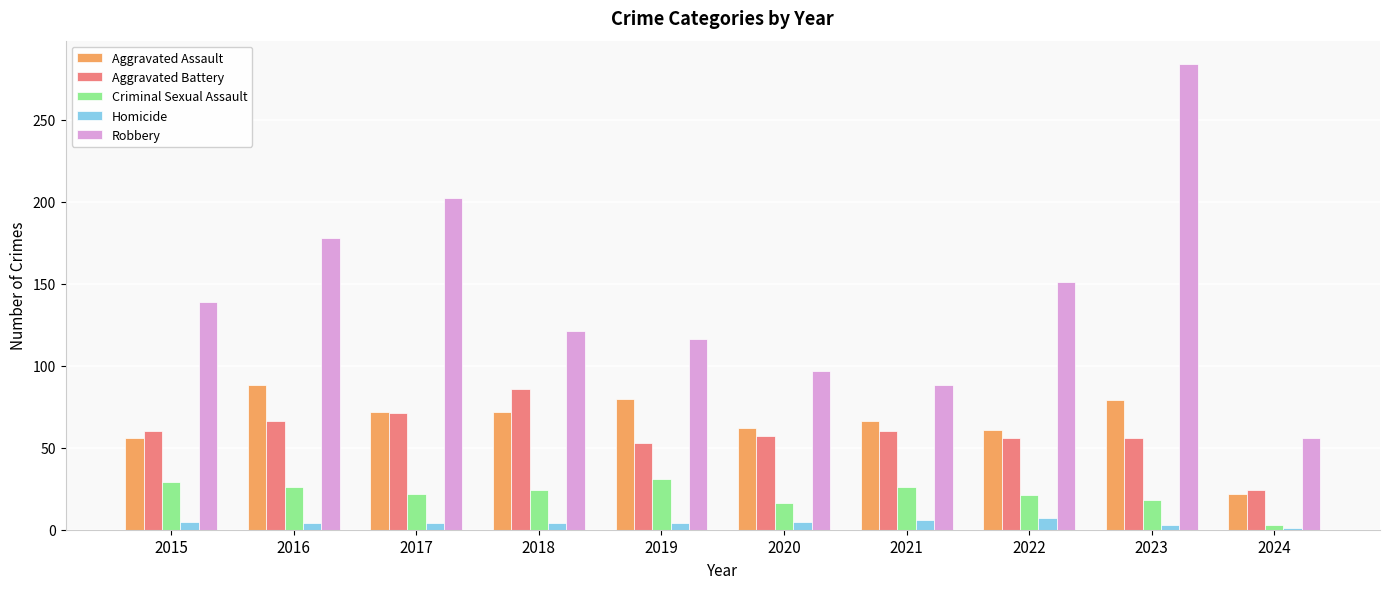

Is the value of Criminal Sexual Assault at 2015 greater than the value of Aggravated Battery at 2019?

No